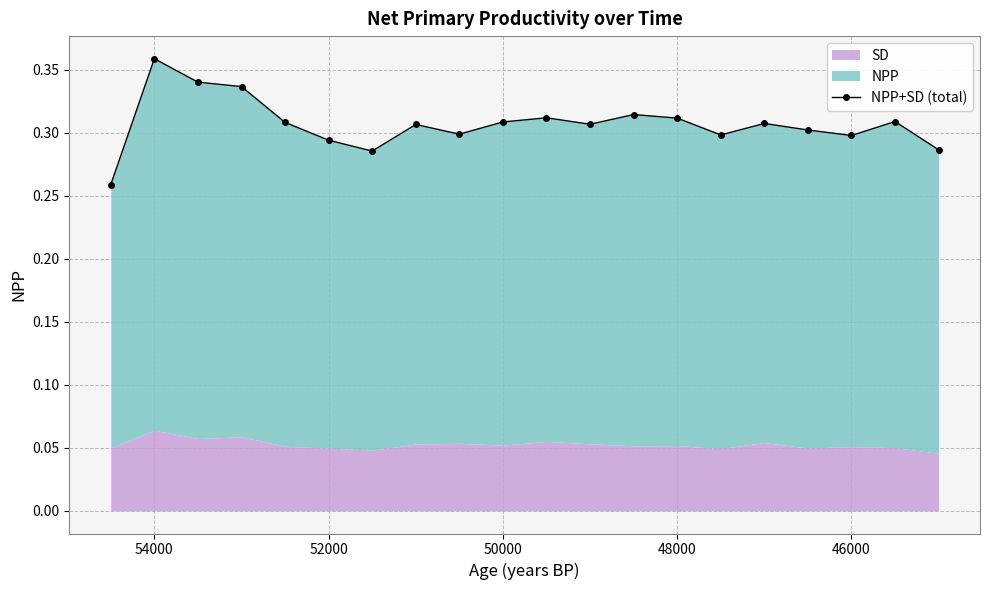

What is the smallest value displayed?

0.3